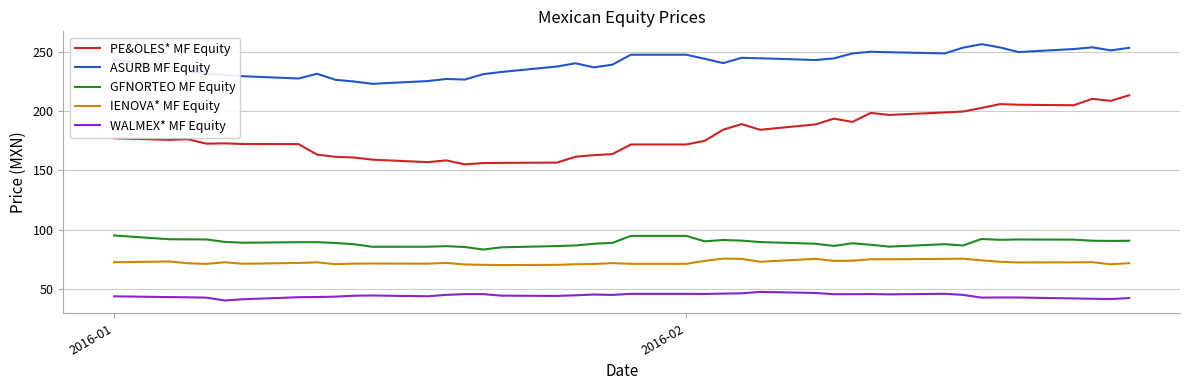

Which series has the widest spread of values?

PE&OLES* MF Equity